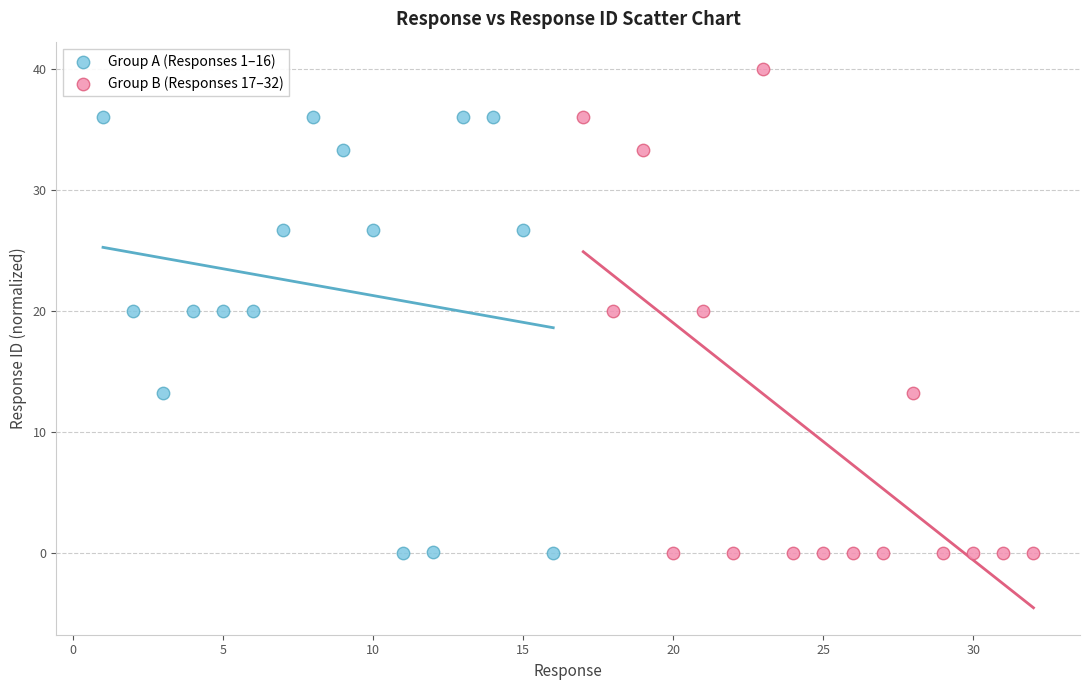

Which series has the widest spread of Y values?

Group B (Responses 17–32)